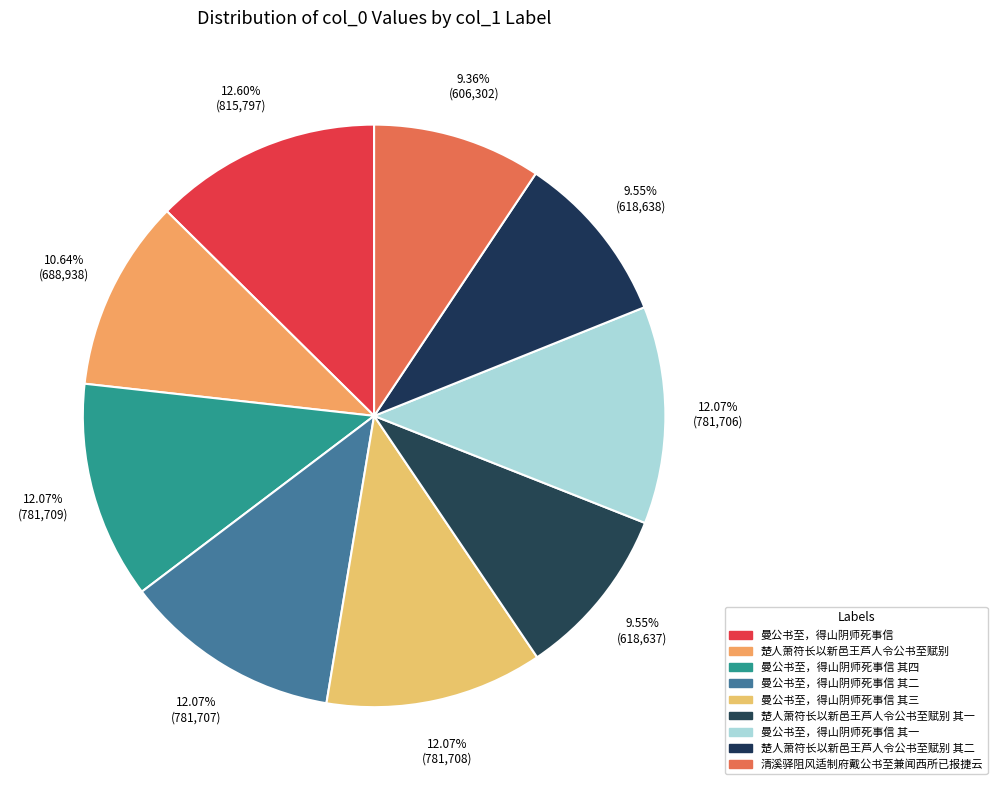

How many segments does this pie chart have?

9